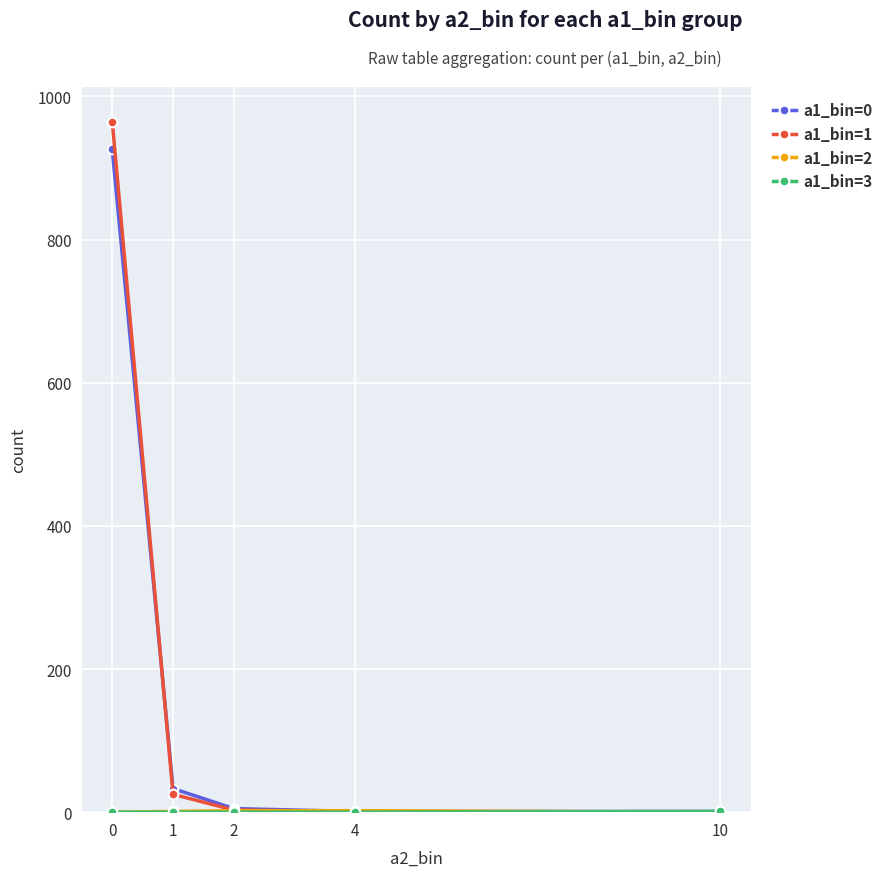

True or false: a1_bin=1 has more than 2 points higher than both neighbors.

False